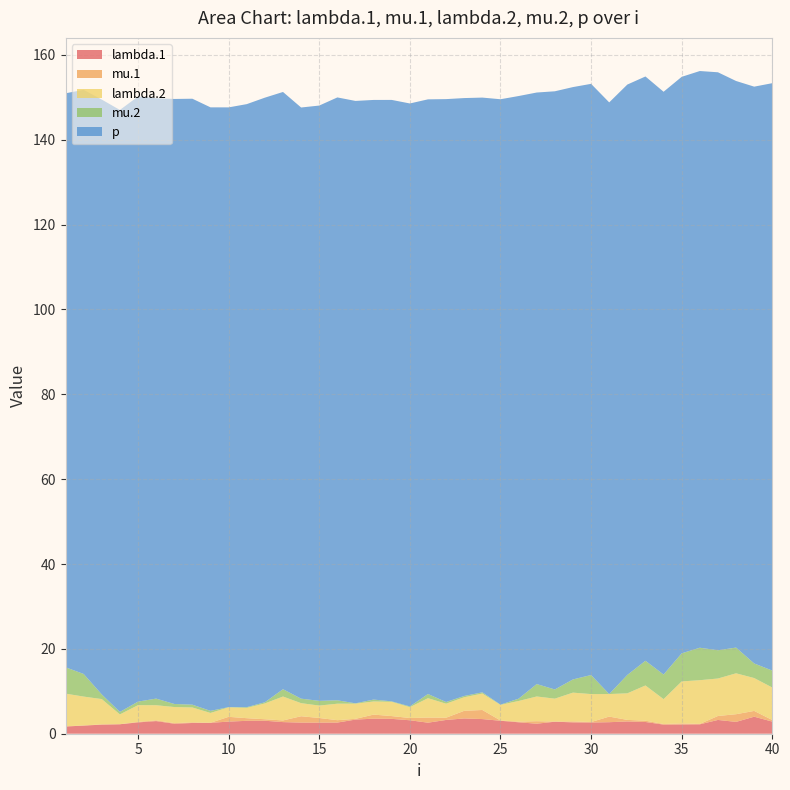

Reading right to left, extract all data points from this chart.

lambda.1: 40=2.9	39=4.0	38=2.8	37=3.2	36=2.2	35=2.2	34=2.2	33=2.8	32=2.9	31=2.7	30=2.6	29=2.7	28=2.8	27=2.4	26=2.7	25=3.1	24=3.5	23=3.6	22=3.2	21=2.6	20=3.2	19=3.5	18=3.5	17=3.3	16=2.6	15=2.6	14=2.6	13=2.7	12=3.1	11=3.0	10=2.9	9=2.6	8=2.5	7=2.4	6=3.0	5=2.7	4=2.2	3=2.1	2=1.9	1=1.7
mu.1: 40=0.4	39=1.4	38=1.8	37=0.9	36=0.1	35=0.3	34=0.1	33=0.3	32=0.4	31=1.3	30=0.1	29=0.2	28=0.0	27=0.6	26=0.2	25=0.1	24=2.1	23=1.8	22=0.5	21=1.2	20=0.5	19=0.7	18=1.0	17=0.2	16=0.6	15=1.1	14=1.5	13=0.4	12=0.4	11=0.6	10=1.1	9=0.0	8=0.1	7=0.1	6=0.2	5=0.1	4=0.0	3=0.1	2=0.0	1=0.1
lambda.2: 40=7.7	39=7.7	38=9.6	37=8.8	36=10.3	35=9.9	34=5.9	33=8.3	32=6.3	31=5.3	30=6.6	29=6.8	28=5.4	27=5.8	26=4.9	25=3.7	24=3.9	23=3.2	22=3.3	21=4.6	20=2.6	19=3.4	18=3.1	17=3.6	16=3.9	15=2.9	14=3.1	13=5.6	12=3.7	11=2.4	10=2.2	9=2.3	8=3.5	7=3.8	6=3.6	5=3.9	4=2.3	3=5.9	2=6.8	1=7.7
mu.2: 40=4.0	39=3.4	38=6.1	37=6.7	36=7.6	35=6.6	34=5.8	33=5.8	32=4.3	31=0.0	30=4.5	29=3.1	28=2.2	27=2.9	26=0.5	25=0.1	24=0.3	23=0.3	22=0.4	21=1.0	20=0.2	19=0.1	18=0.5	17=0.1	16=0.8	15=1.1	14=1.1	13=1.7	12=0.3	11=0.2	10=0.0	9=0.5	8=0.7	7=0.7	6=1.6	5=0.8	4=0.6	3=1.1	2=5.3	1=6.2
p: 40=138.4	39=135.9	38=133.5	37=136.2	36=135.9	35=135.9	34=137.3	33=137.7	32=139.1	31=139.4	30=139.3	29=139.6	28=141.0	27=139.4	26=142.0	25=142.7	24=140.2	23=140.9	22=142.1	21=140.2	20=142.1	19=141.7	18=141.3	17=142.0	16=142.1	15=140.3	14=139.3	13=140.8	12=142.5	11=142.1	10=141.3	9=142.2	8=142.8	7=142.6	6=141.5	5=142.6	4=141.9	3=140.2	2=137.7	1=135.3